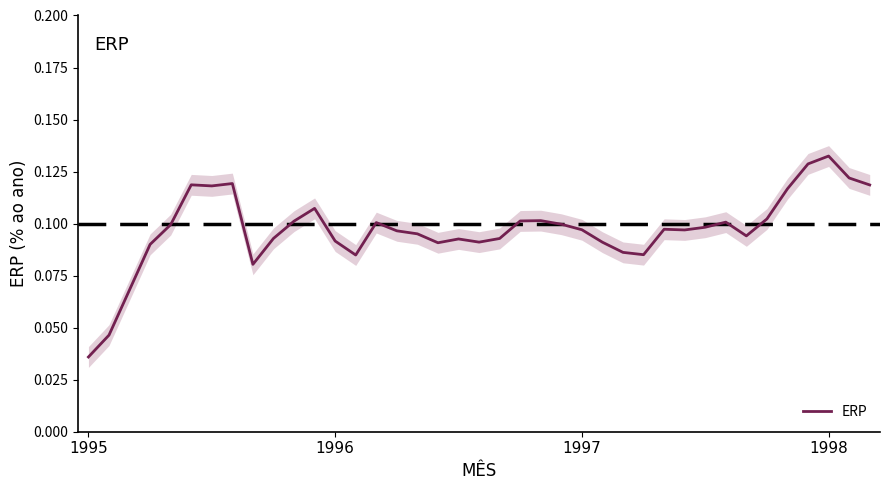

What is the approximate value at 21?

0.1